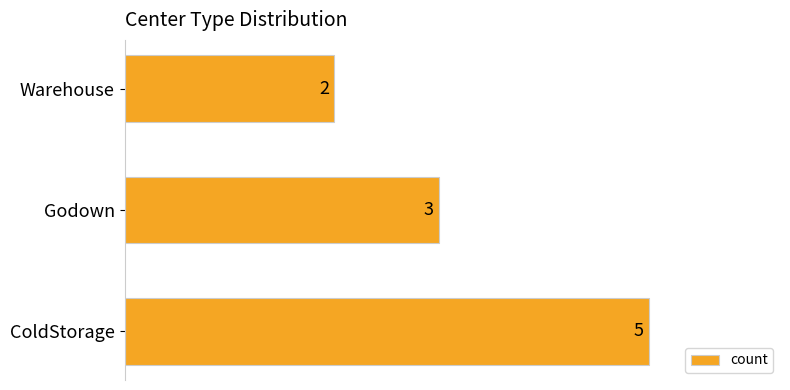

What is the average value?

3